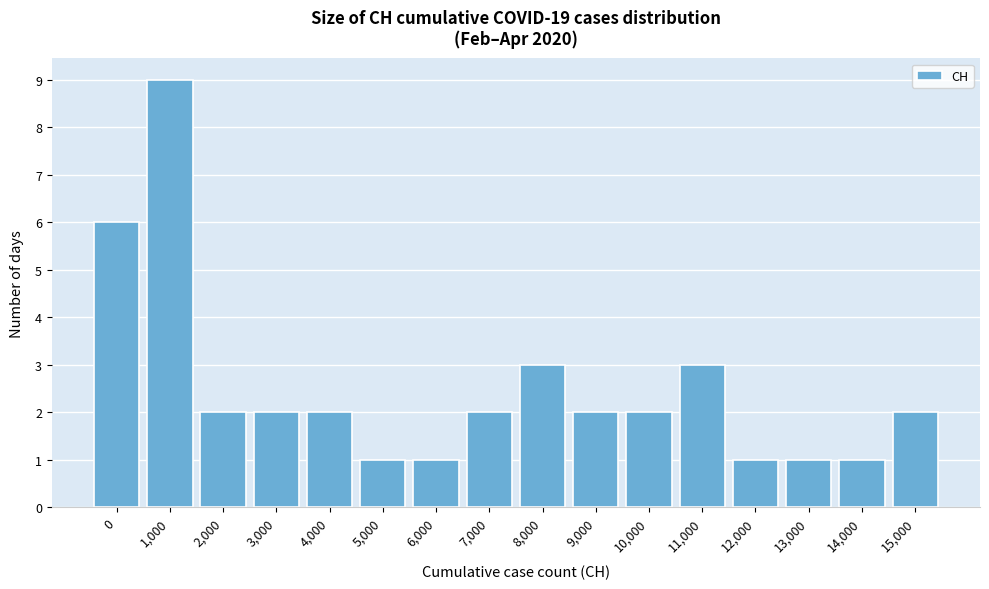

Reading left to right, list all the values displayed in this chart.

6	9	2	2	2	1	1	2	3	2	2	3	1	1	1	2